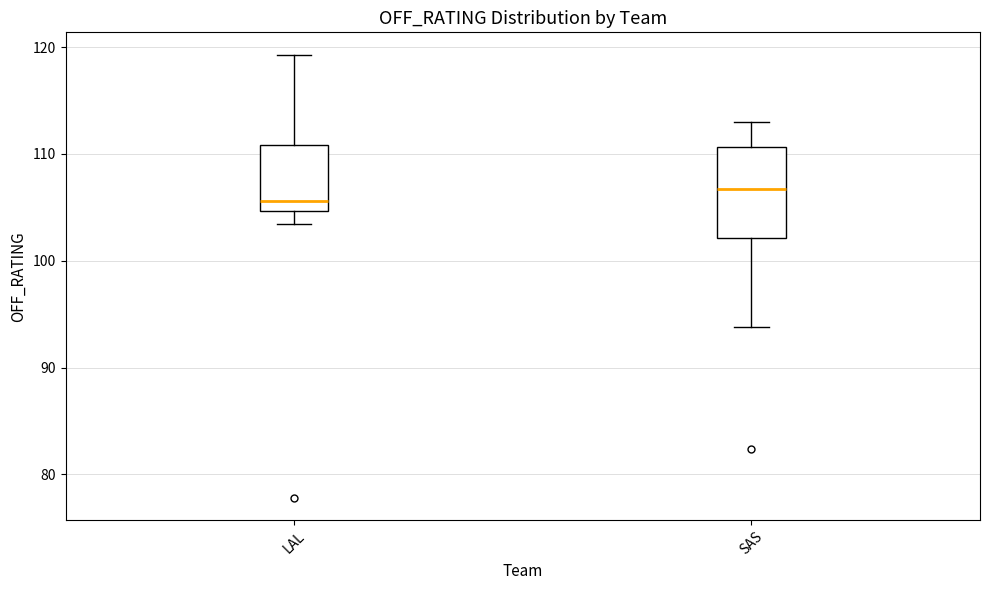

Reading left to right, transcribe this box plot: for each box, give where its median line is, the range the box spans, and where its two whiskers end, as read against the y-axis. The values are not printed on the chart, so give them approximately, as read against the axis.

LAL: median 106, box 105 to 111, whiskers 103 to 119
SAS: median 107, box 102 to 111, whiskers 94 to 113